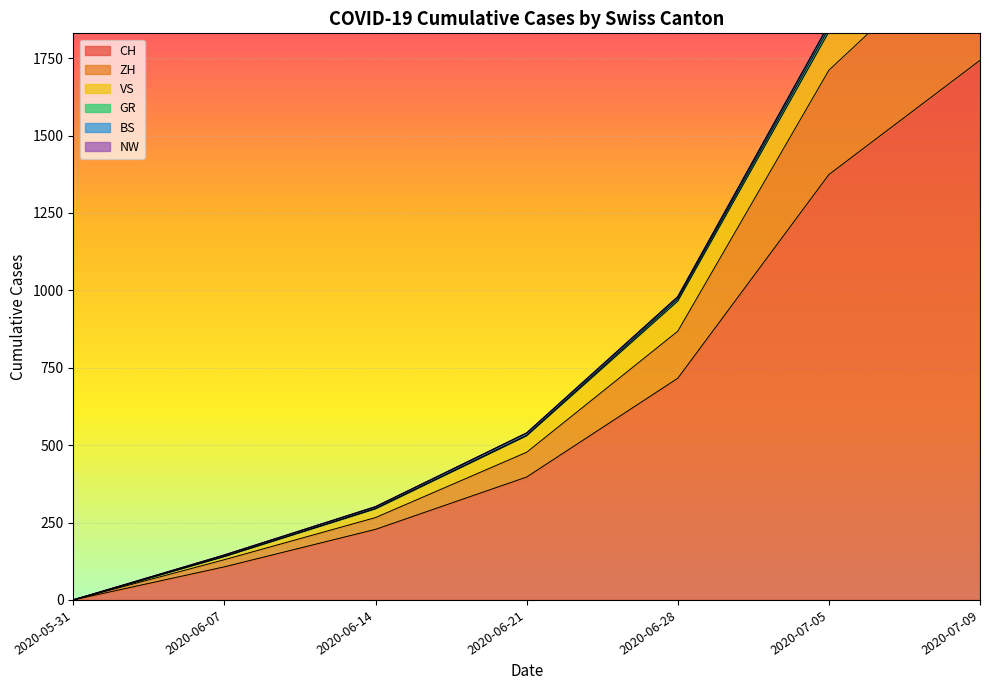

At which label is ZH closest to 1083?

2020-06-28